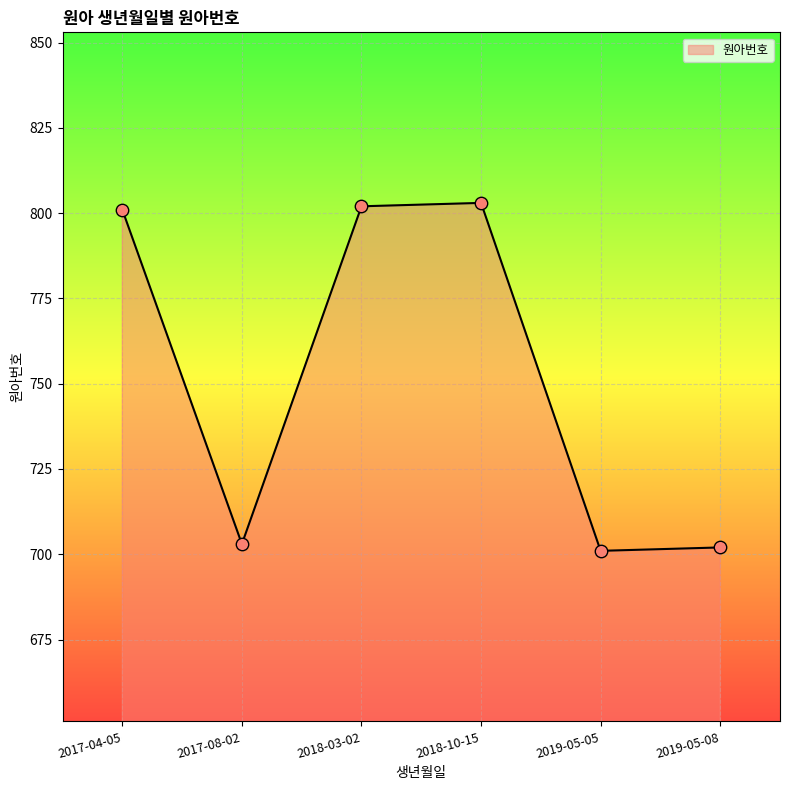

What is the change in value from 2017-04-05 to 2019-05-08?

-99